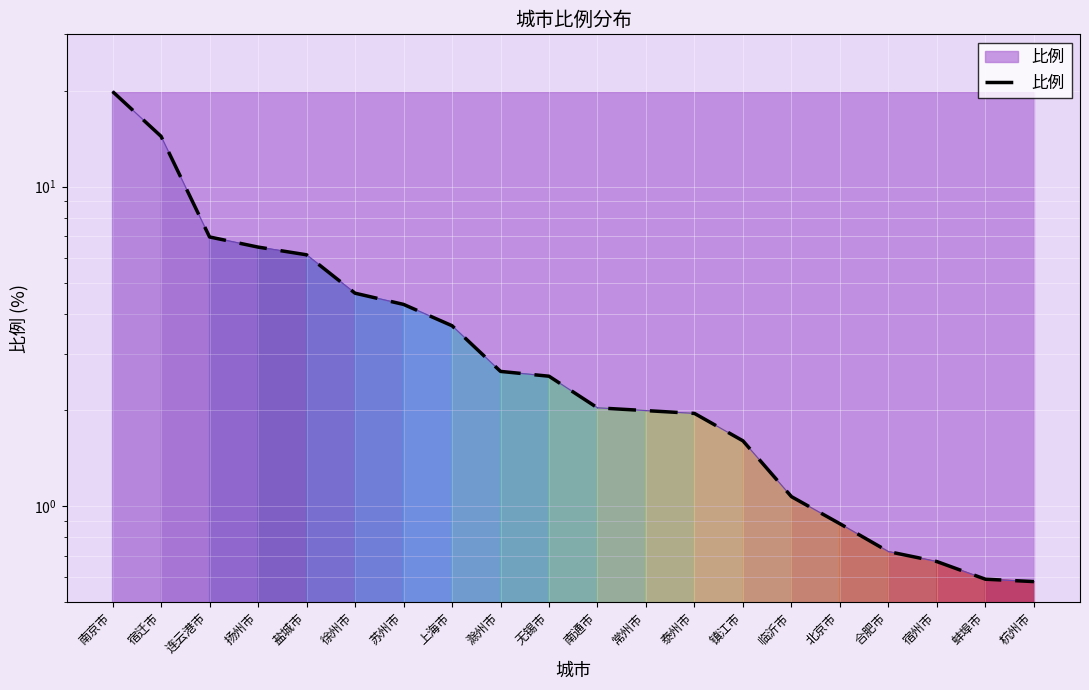

What is the label of the 16th point from the right?

盐城市